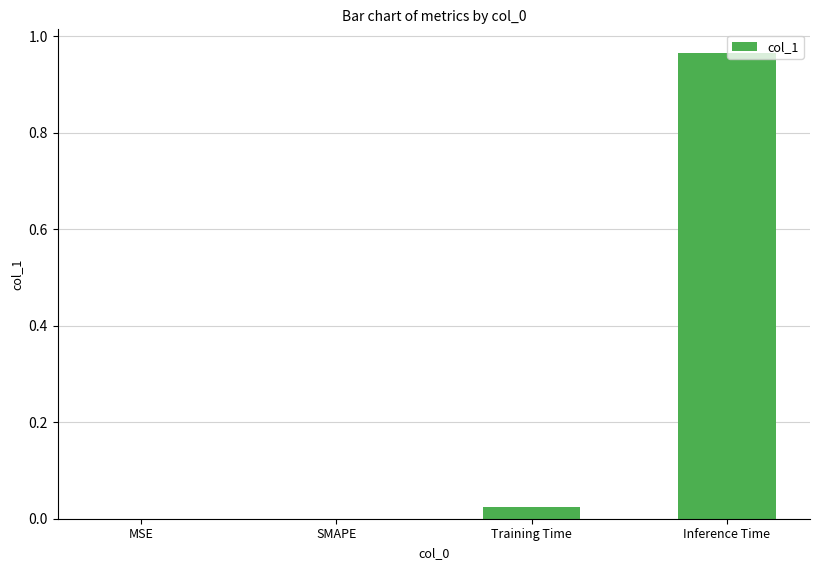

The value at Inference Time is 1.4. True or false?

False